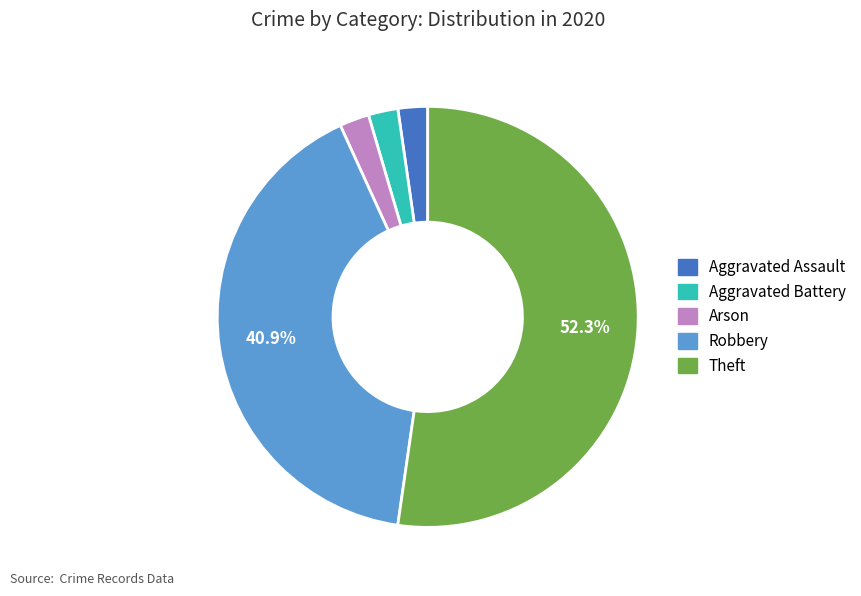

What is the largest slice in the pie chart?

Theft